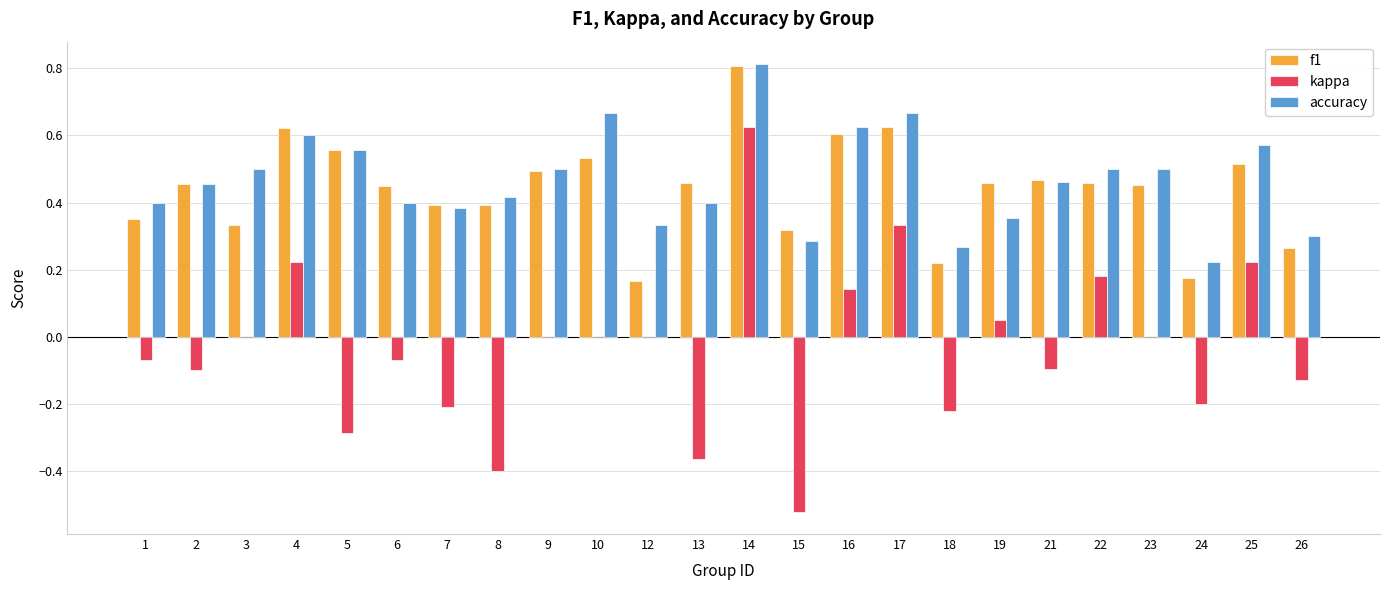

Which series changed the most between 2 and 25?

kappa